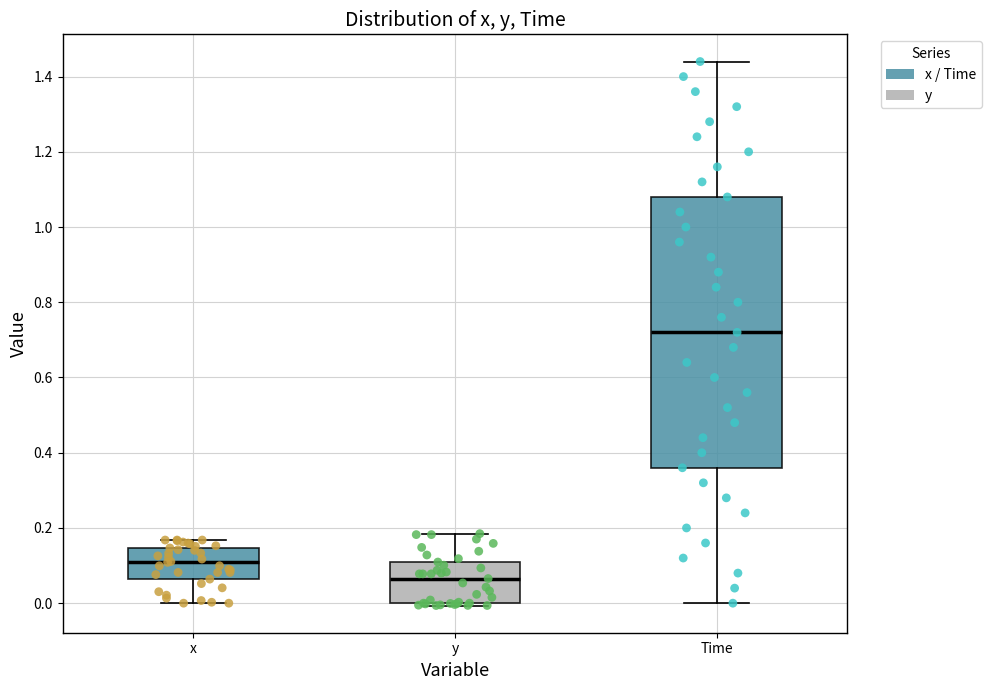

Which box is the tallest, from its lower edge to its upper edge?

Time